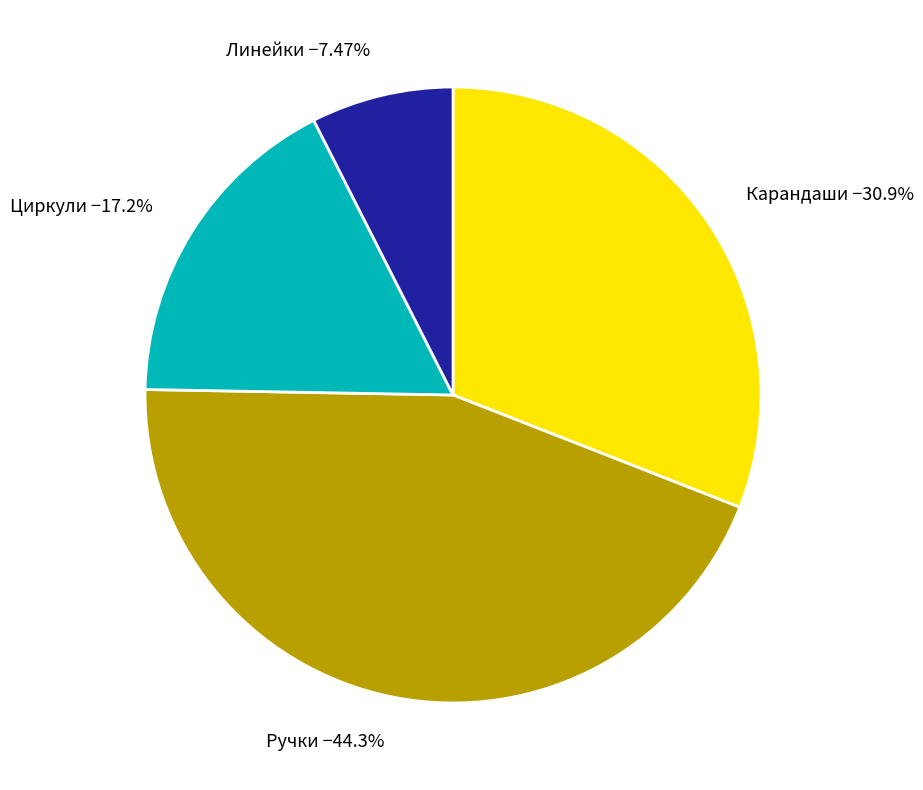

To the nearest percent, what is the average slice percentage?

25%